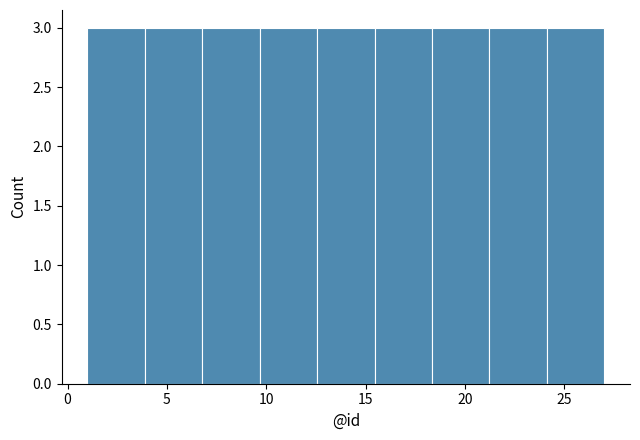

Reading left to right, list every bar in this chart as the range it spans on the x-axis followed by its height. Neither the bar edges nor the heights are printed on the chart, so give them approximately, as read against the axes.

1.0 to 4.0: 3
4.0 to 7.0: 3
7.0 to 9.5: 3
9.5 to 12.5: 3
12.5 to 15.5: 3
15.5 to 18.5: 3
18.5 to 21.0: 3
21.0 to 24.0: 3
24.0 to 27.0: 3